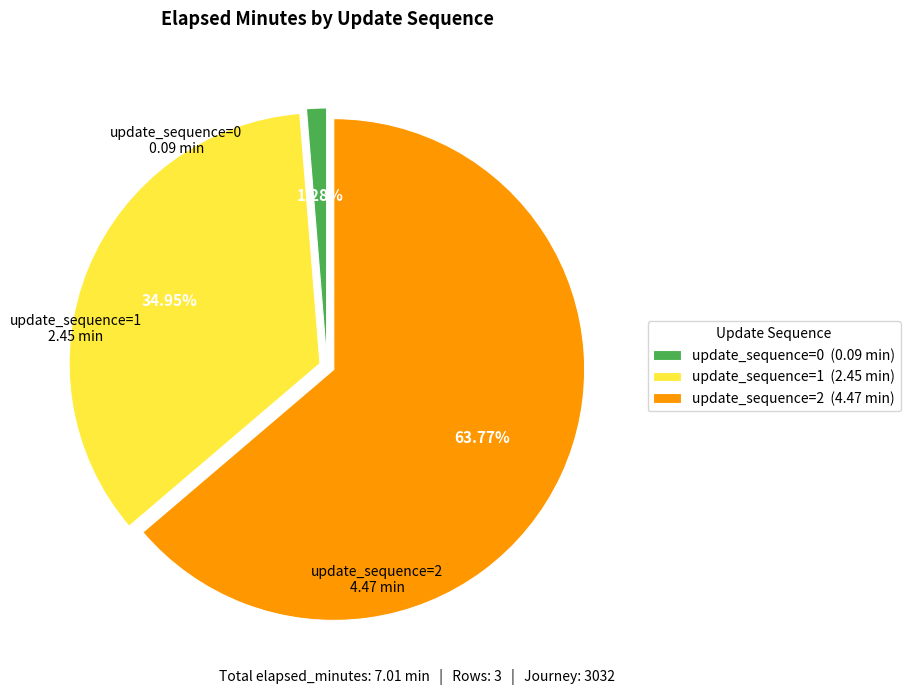

Is the sum of update_sequence=0 (0.09 min) and update_sequence=2 (4.47 min) greater than half?

Yes